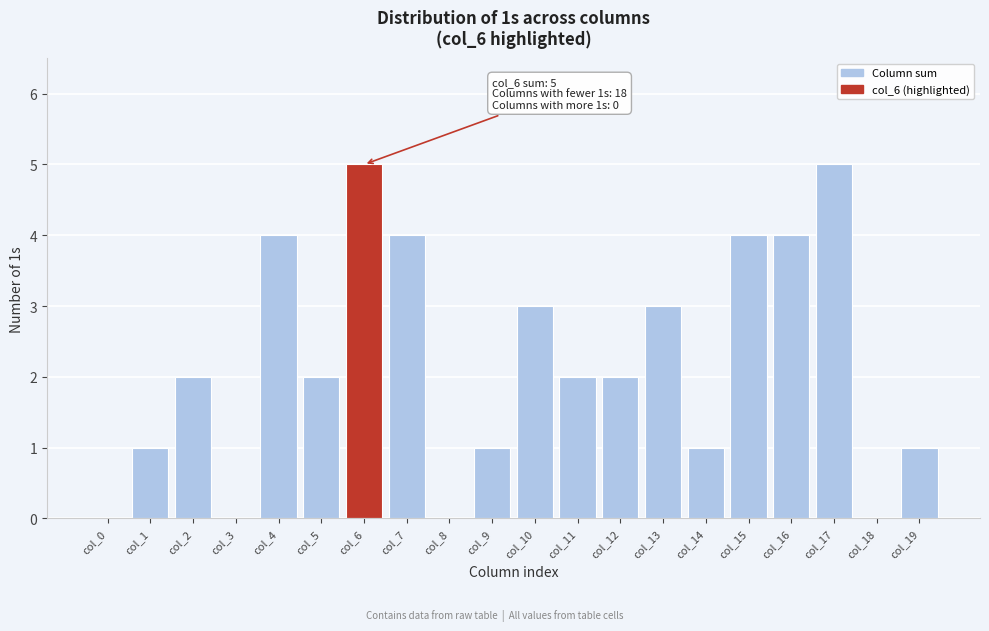

Reading left to right, list all the values displayed in this chart.

col_0=0	col_1=1	col_2=2	col_3=0	col_4=4	col_5=2	col_6=5	col_7=4	col_8=0	col_9=1	col_10=3	col_11=2	col_12=2	col_13=3	col_14=1	col_15=4	col_16=4	col_17=5	col_18=0	col_19=1